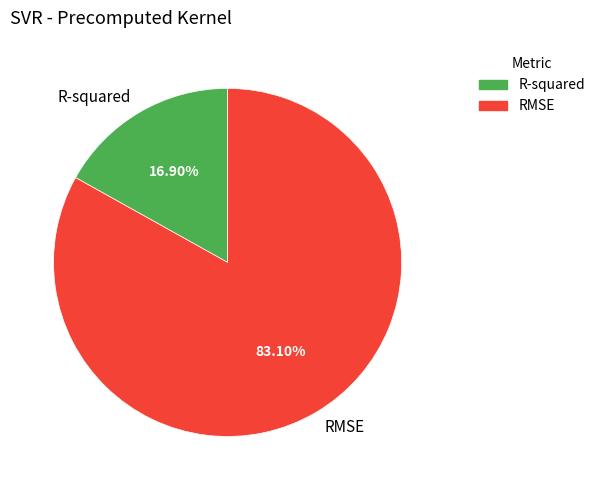

What portion of the pie excludes RMSE?

16.9%